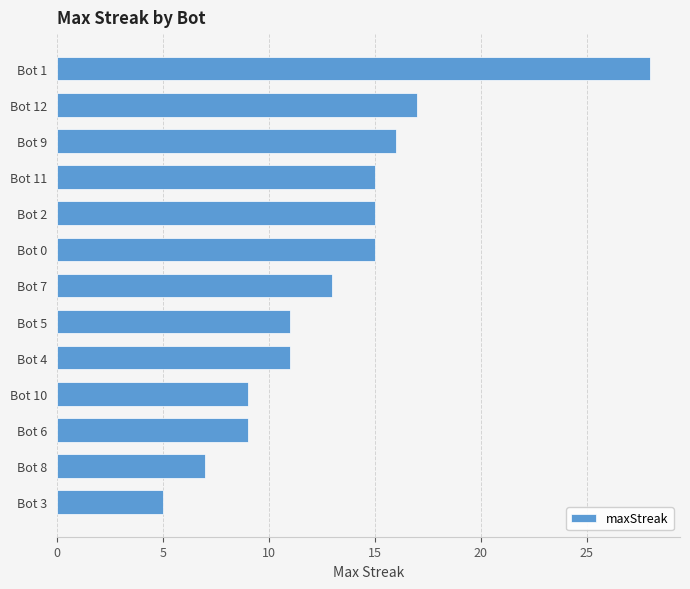

What is the greatest value displayed?

28